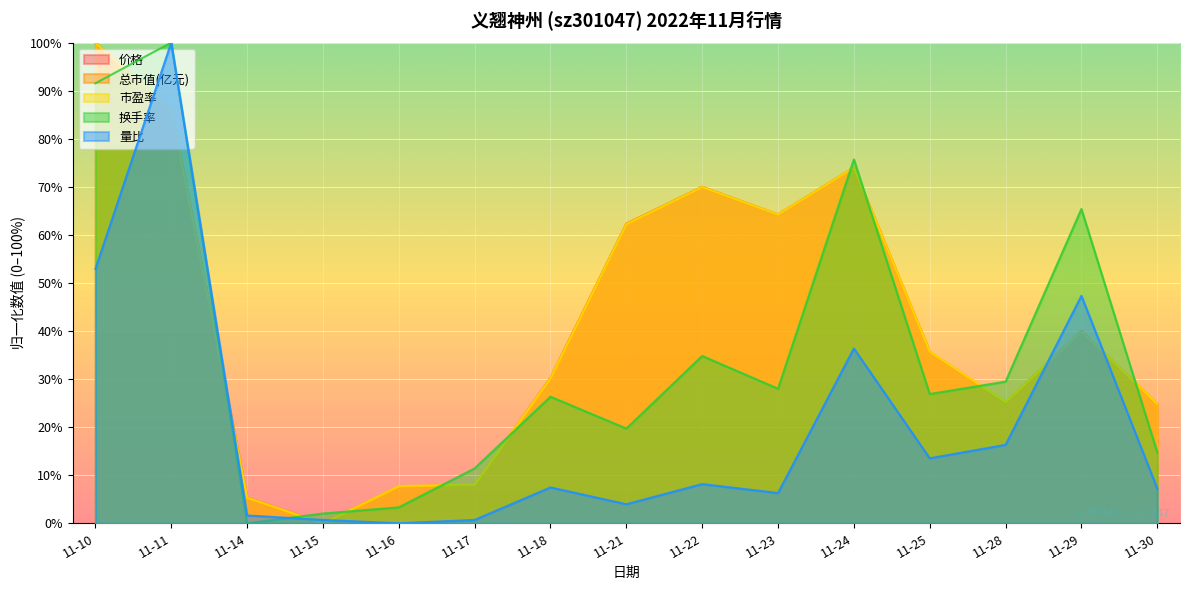

What is the greatest value displayed?

100.0